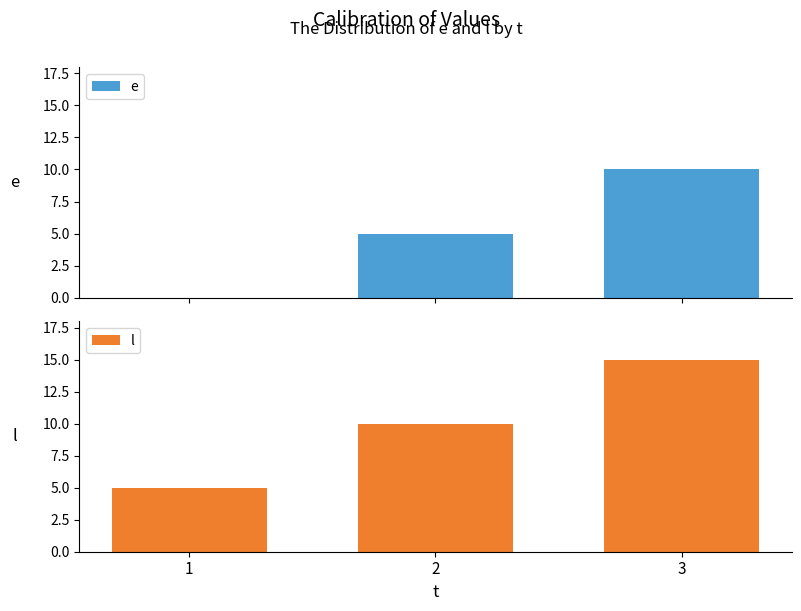

At which category is the sum across all series the highest?

3